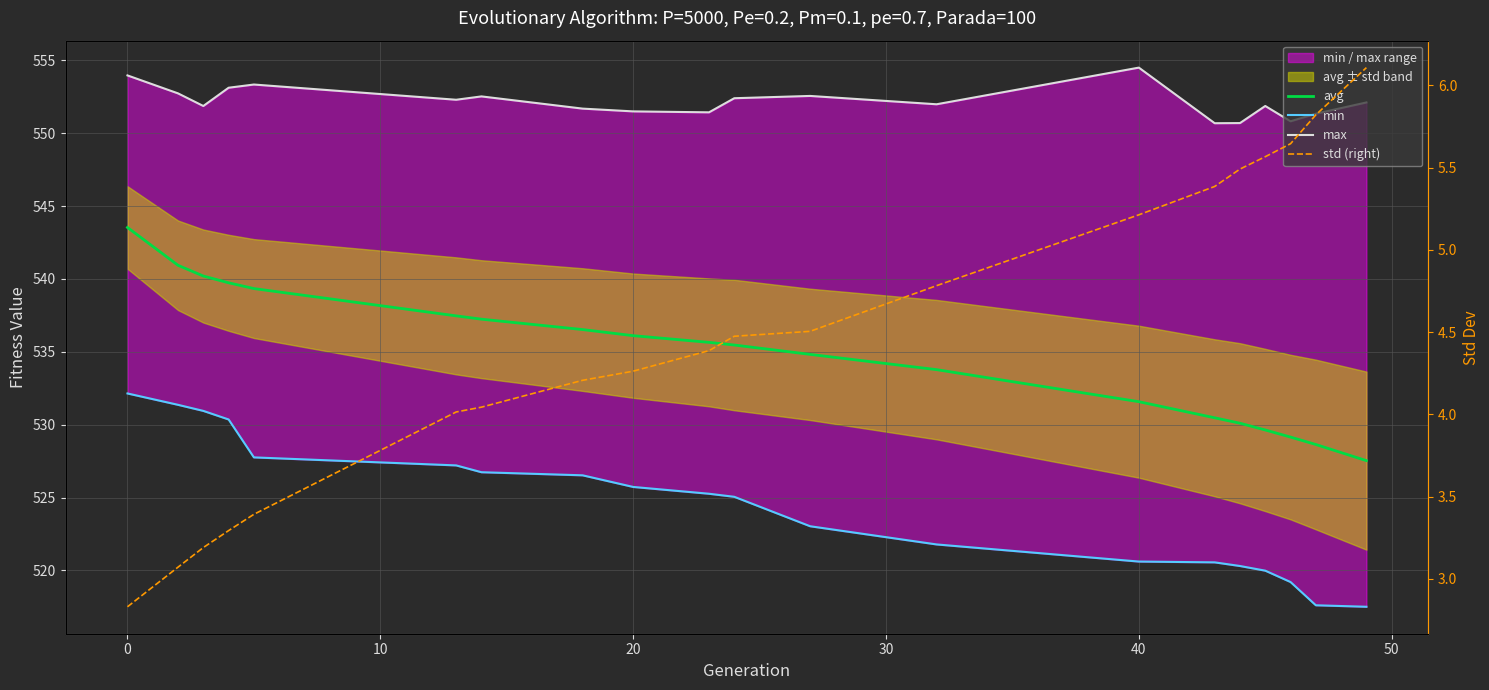

True or false: avg and std (right) intersect in this chart.

False